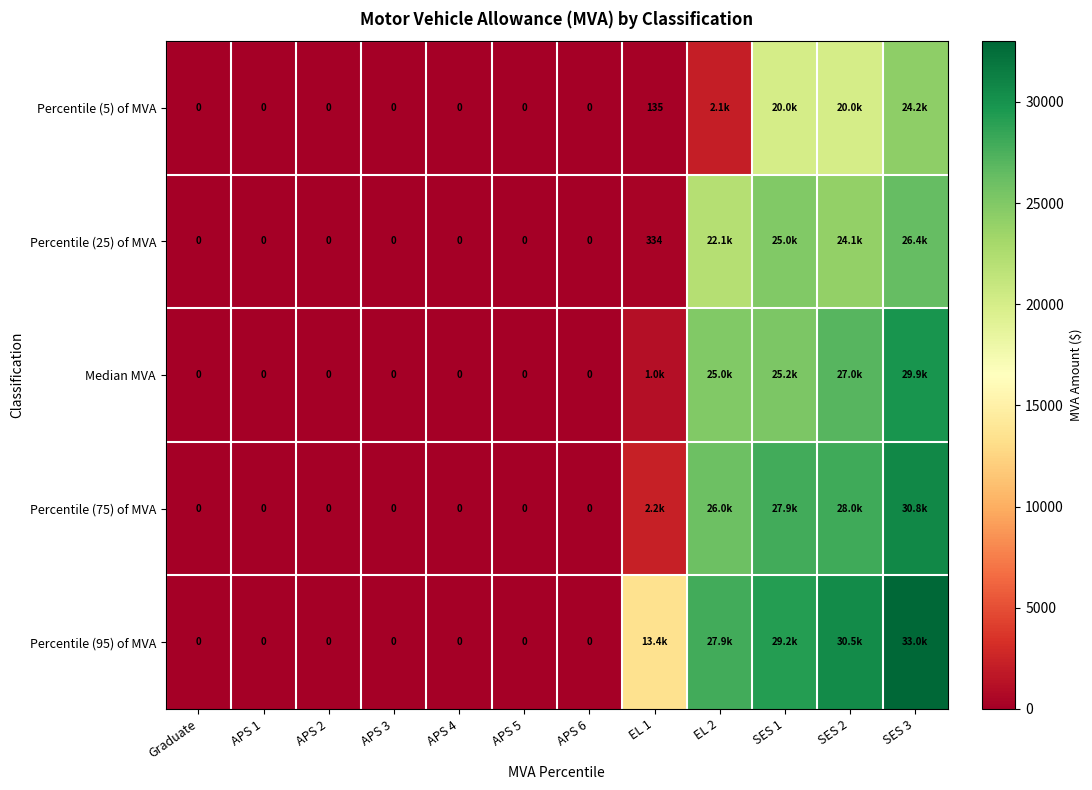

Which has a higher value, SES 1 or APS 5?

SES 1